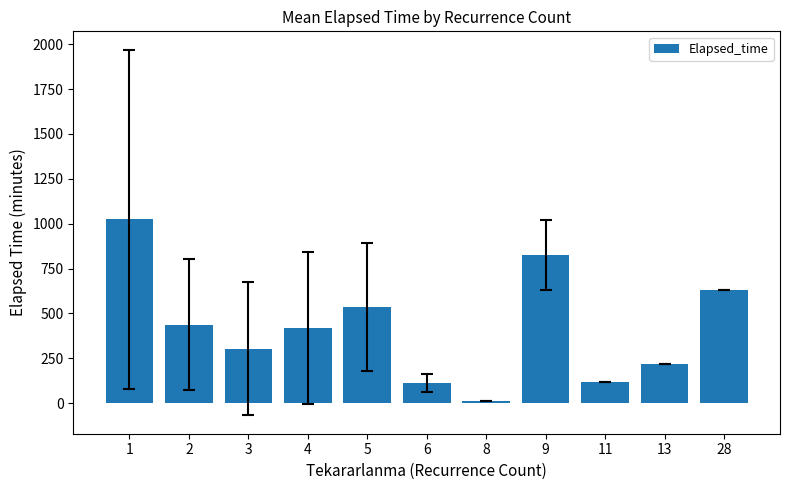

True or false: the data shows 536.2 at 5.

True